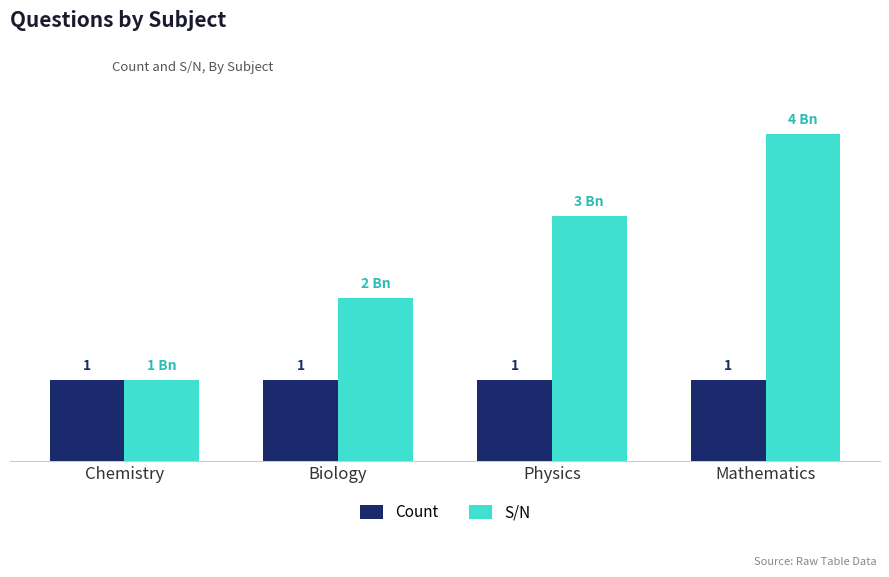

Which series changed the most between Biology and Mathematics?

S/N